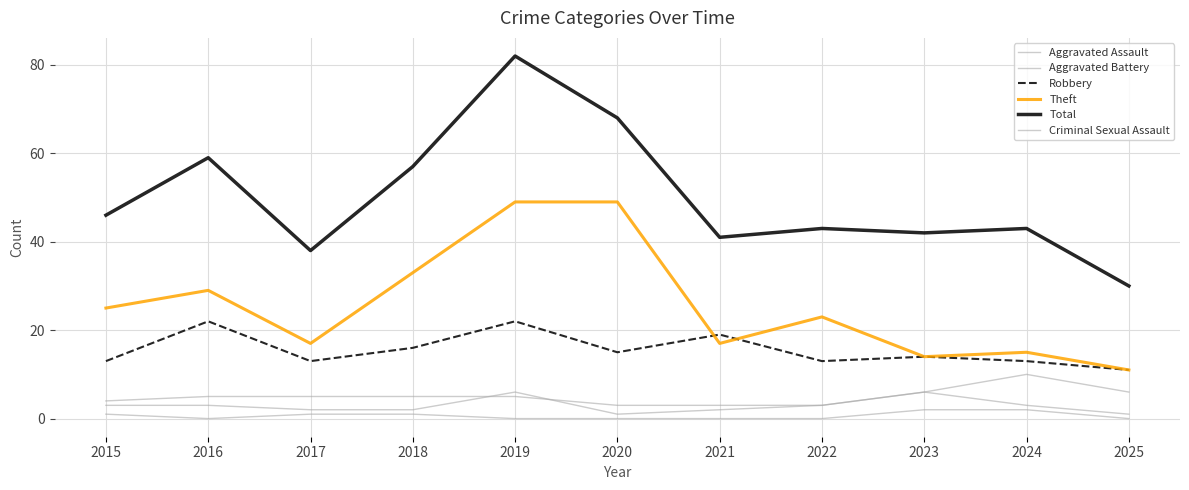

Reading left to right, extract all data points from this chart.

Aggravated Assault: 3	3	2	2	6	1	2	3	6	3	1
Aggravated Battery: 4	5	5	5	5	3	3	3	6	10	6
Robbery: 13	22	13	16	22	15	19	13	14	13	11
Theft: 25	29	17	33	49	49	17	23	14	15	11
Total: 46	59	38	57	82	68	41	43	42	43	30
Criminal Sexual Assault: 1	0	1	1	0	0	0	0	2	2	0